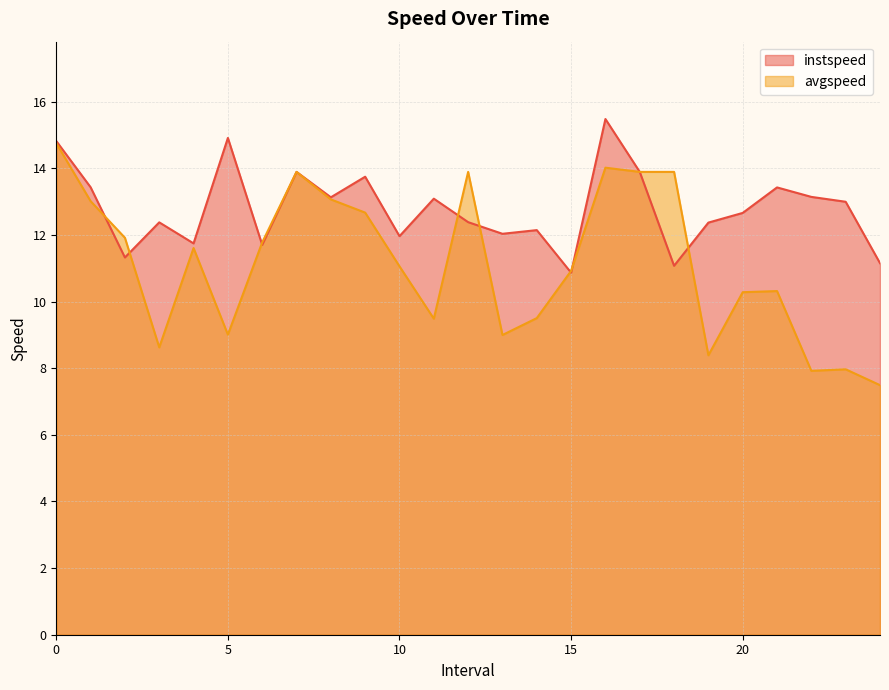

What is the difference between the avgspeed values at 21.0 and 0.0?

4.4